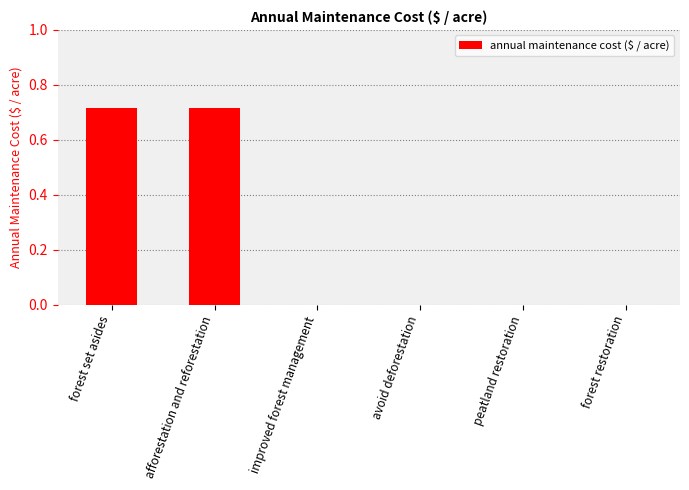

True or false: the data shows 0.3 at peatland restoration.

False